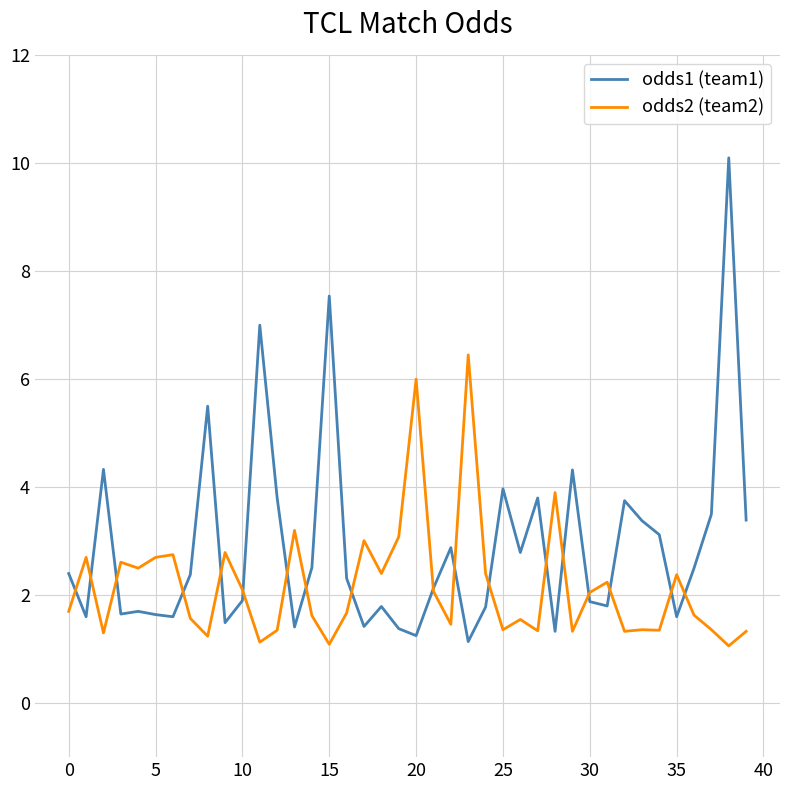

List the series in order of their peak value, highest first.

odds1 (team1), odds2 (team2)